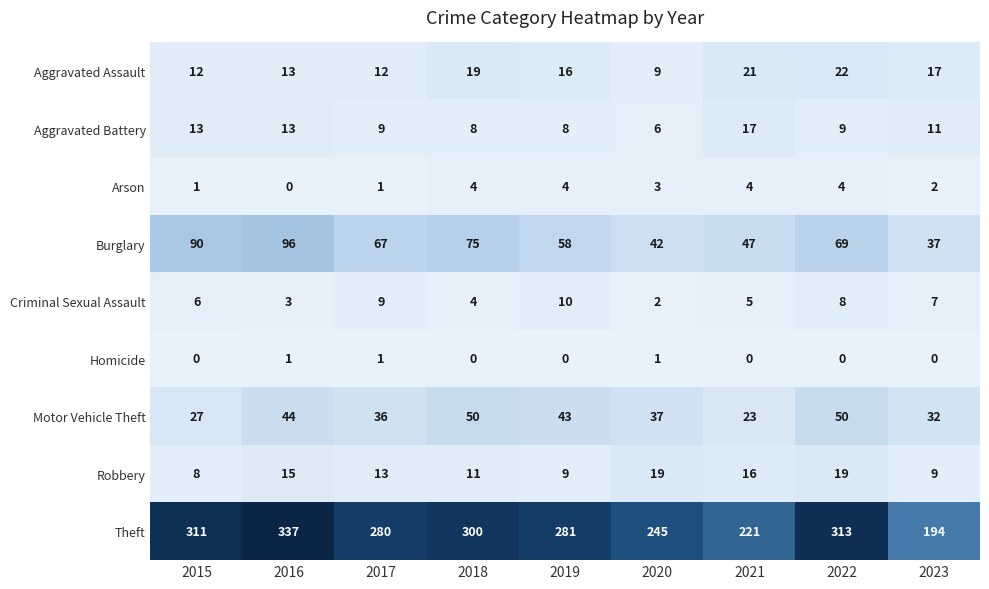

True or false: Motor Vehicle Theft has a value of 23 at 2021.

True